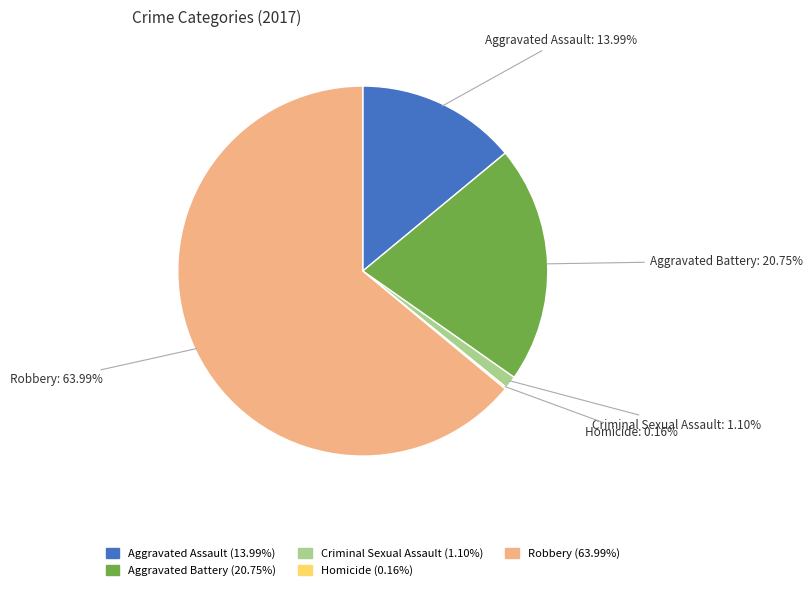

What percentage is the Criminal Sexual Assault slice, to the nearest percent?

1%